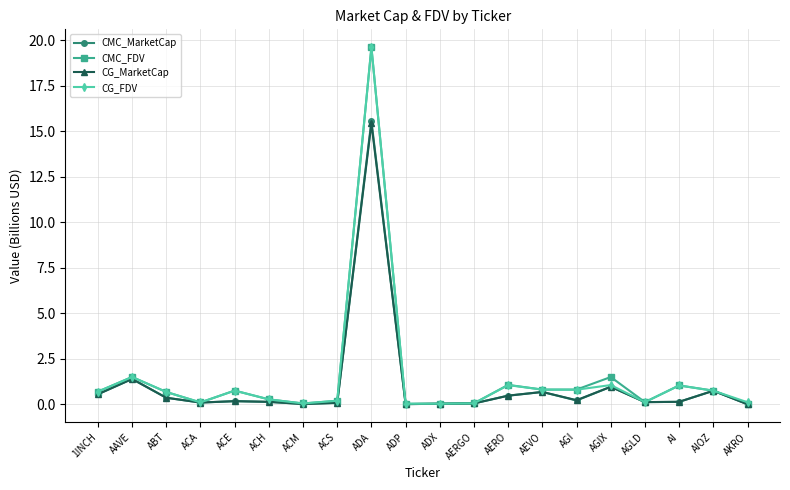

What are all the series names shown in the legend?

CMC_MarketCap, CMC_FDV, CG_MarketCap, CG_FDV